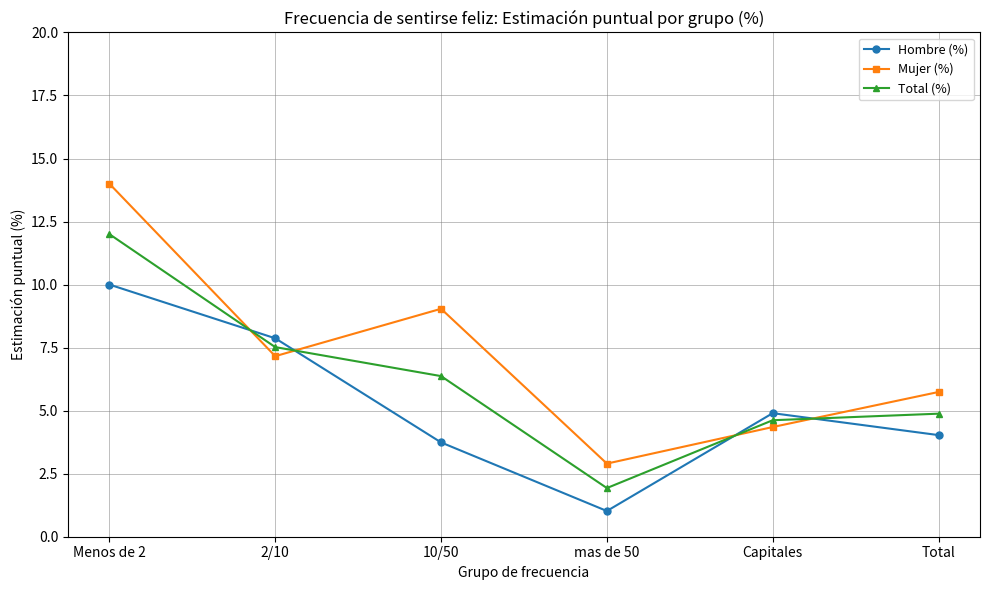

Which category has the lowest value in the Hombre (%) series?

mas de 50